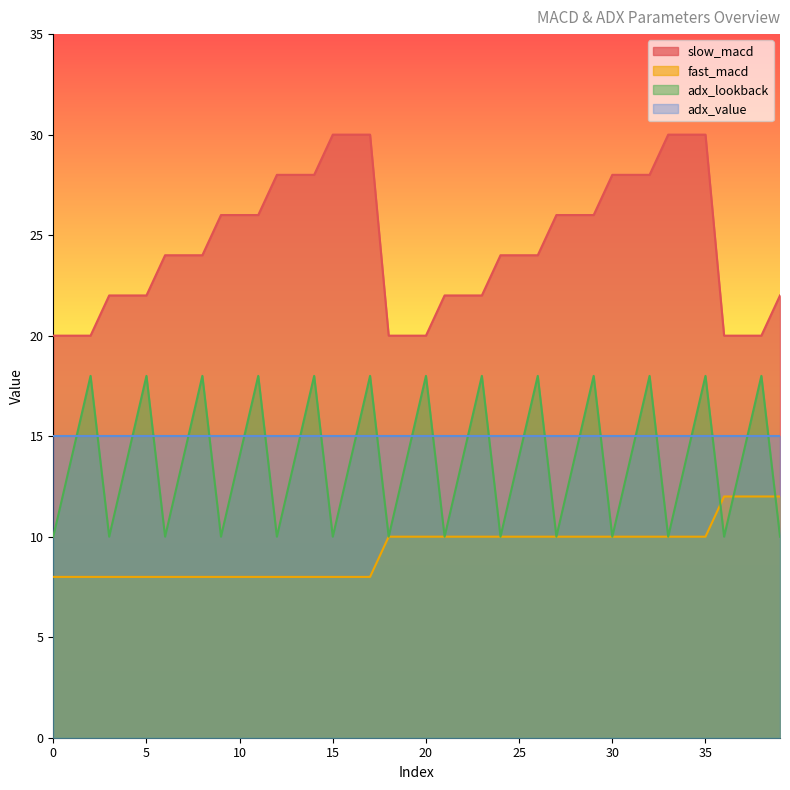

What is the sum of the slow_macd values at 17 and 24?

54